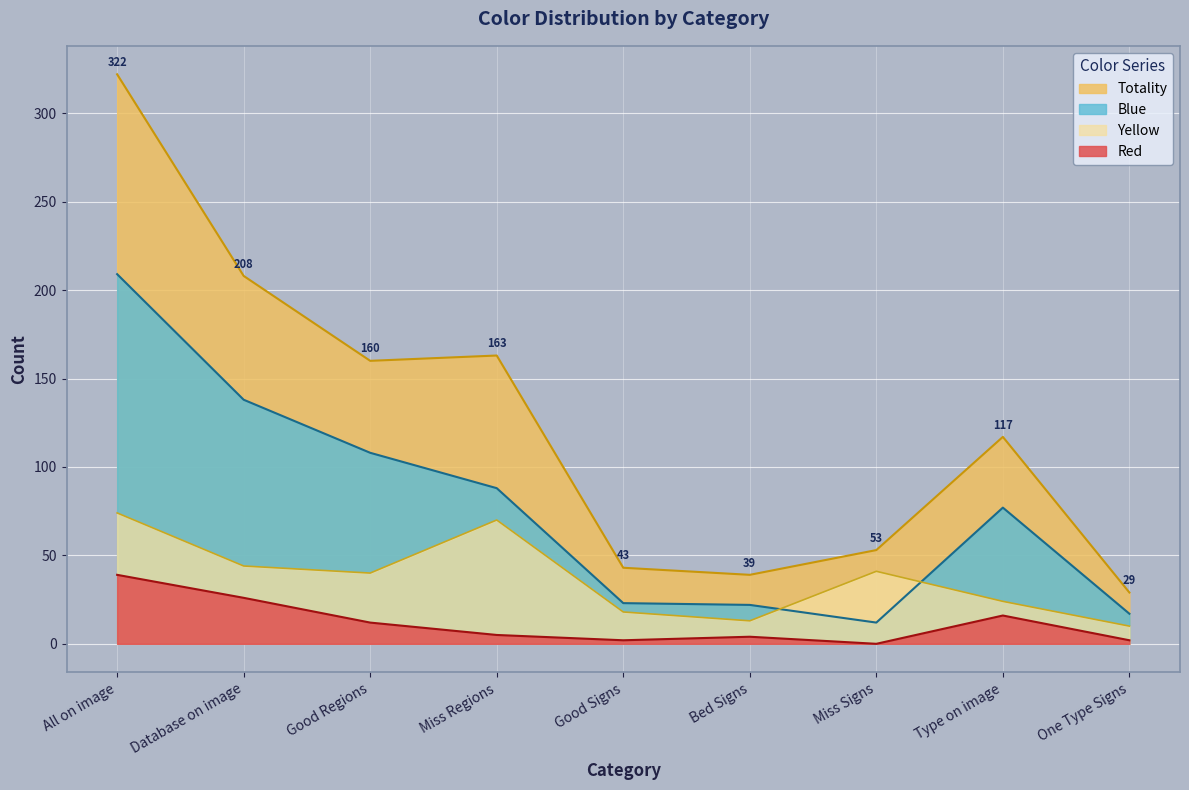

Which series has the widest spread of values?

Totality